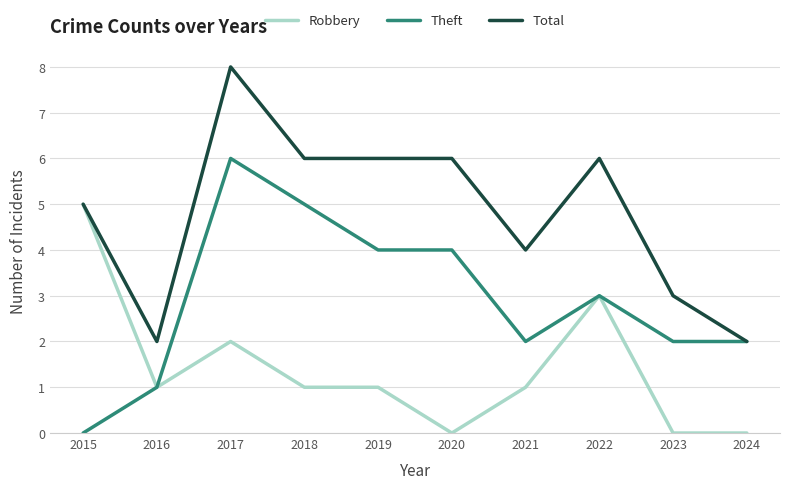

How many lines are shown in the chart?

3